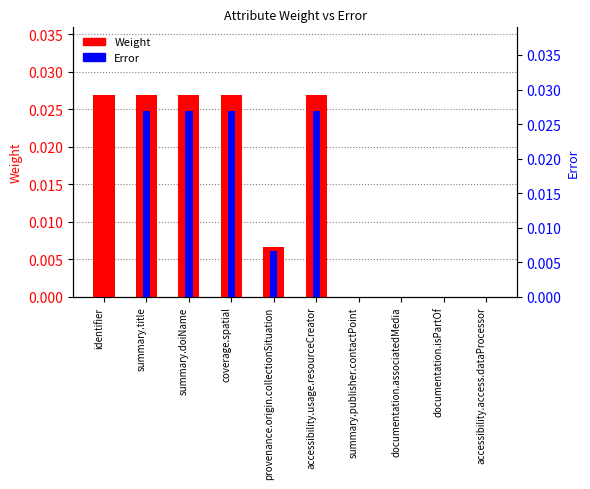

Between provenance.origin.collectionSituation and summary.doiName, which is larger?

summary.doiName